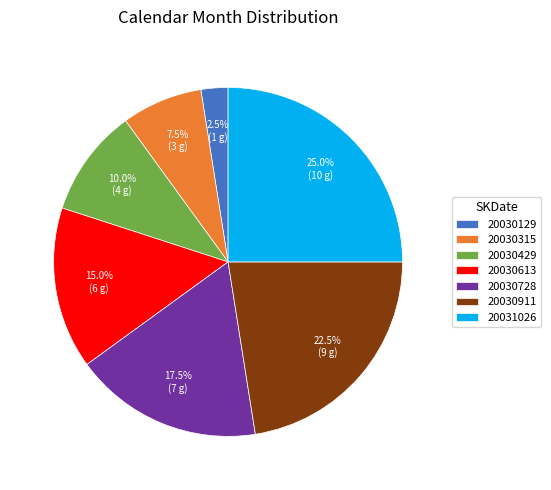

Which slice is the smallest?

20030129